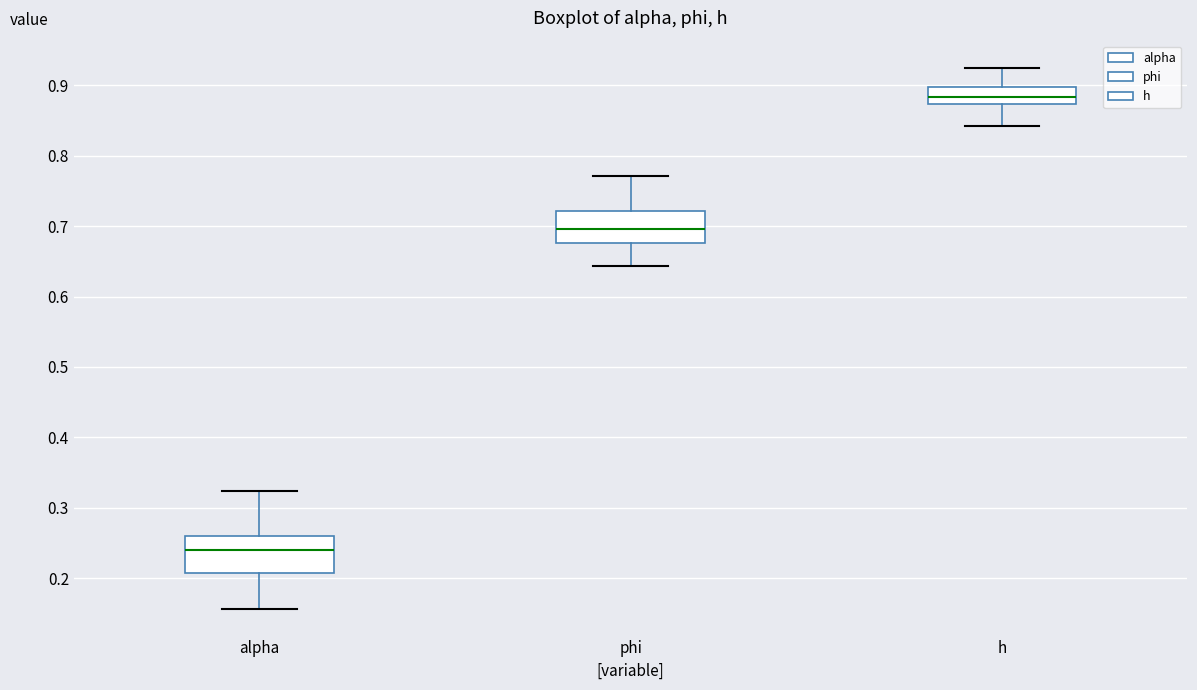

Reading left to right, transcribe this box plot: for each box, give where its median line is, the range the box spans, and where its two whiskers end, as read against the y-axis. The values are not printed on the chart, so give them approximately, as read against the axis.

alpha: median 0.24, box 0.21 to 0.26, whiskers 0.16 to 0.32
phi: median 0.70, box 0.68 to 0.72, whiskers 0.64 to 0.77
h: median 0.88, box 0.87 to 0.90, whiskers 0.84 to 0.93